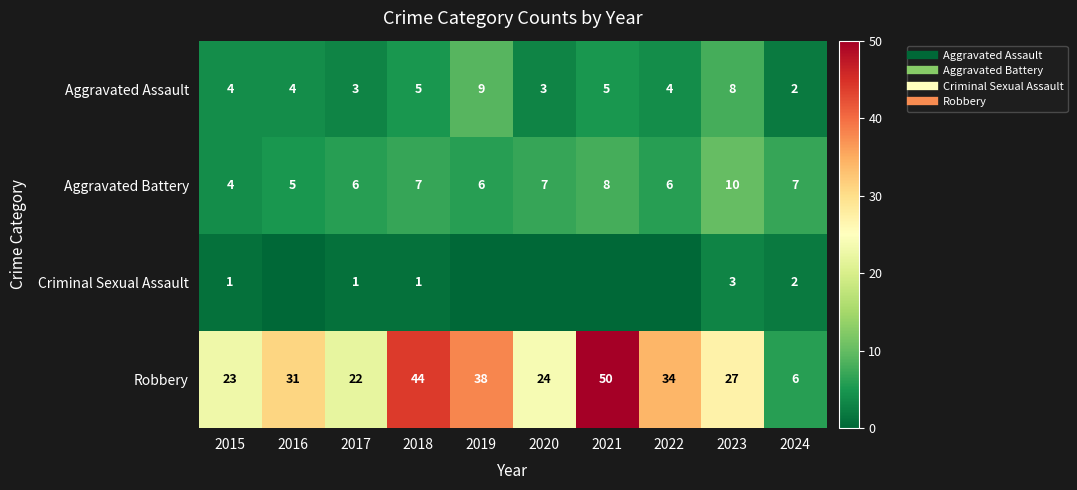

Which series has the largest total across all categories?

Robbery